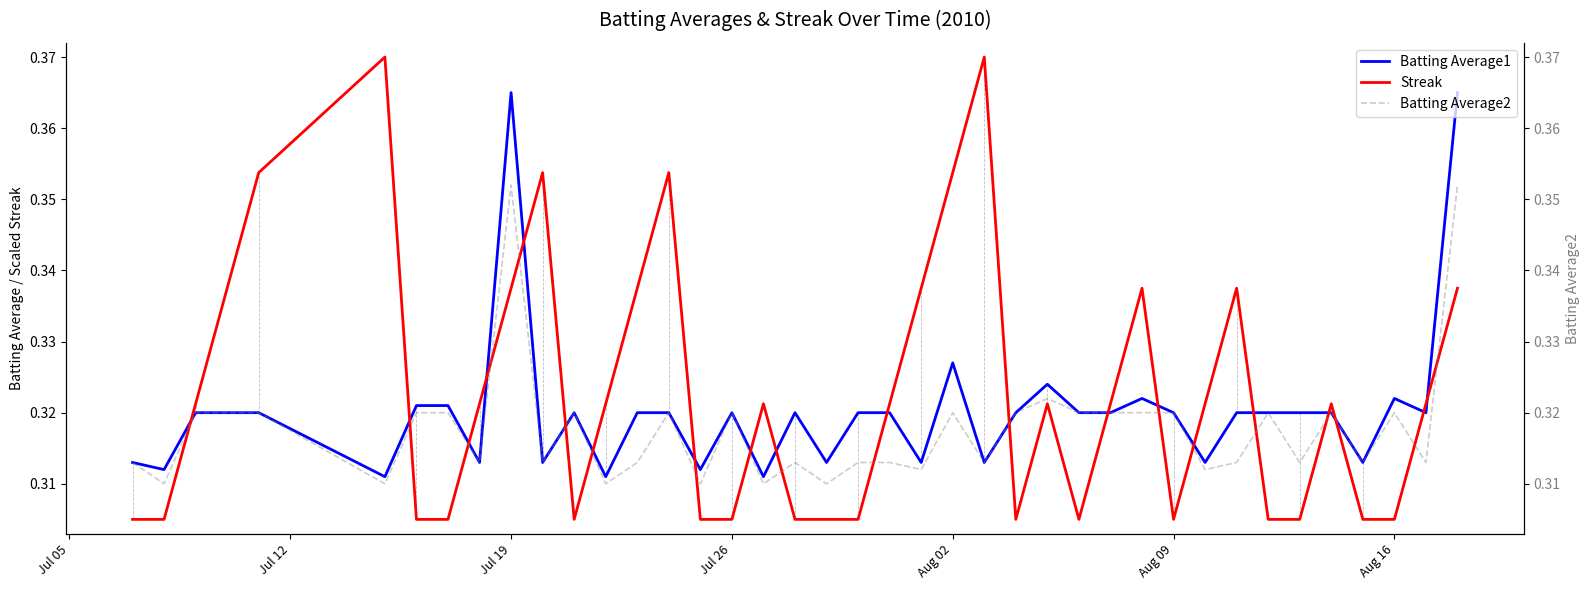

Rank the series by their average value, from highest to lowest.

Streak, Batting Average1, Batting Average2